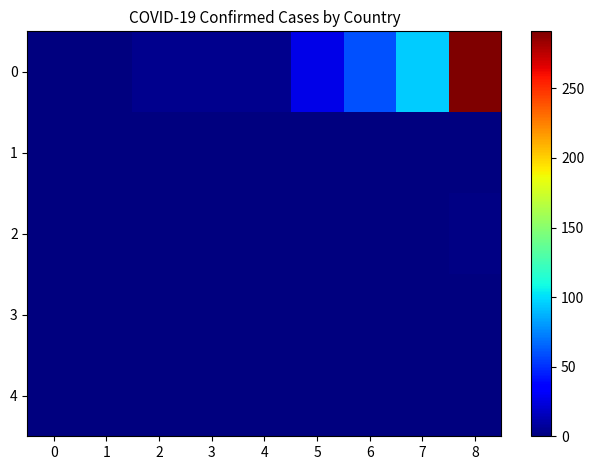

Reading left to right, what are all the values shown in this chart?

0: 0=1	1=1	2=4	3=4	4=4	5=27	6=60	7=95	8=291
1: 0=0	1=0	2=0	3=0	4=0	5=0	6=0	7=0	8=1
2: 0=0	1=0	2=0	3=0	4=0	5=0	6=0	7=0	8=2
3: 0=0	1=0	2=0	3=0	4=0	5=0	6=0	7=0	8=1
4: 0=0	1=0	2=0	3=0	4=0	5=0	6=0	7=0	8=1